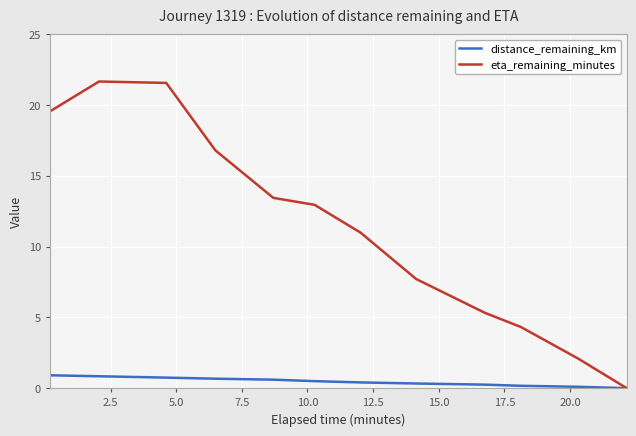

Which series has the largest range (max minus min)?

eta_remaining_minutes